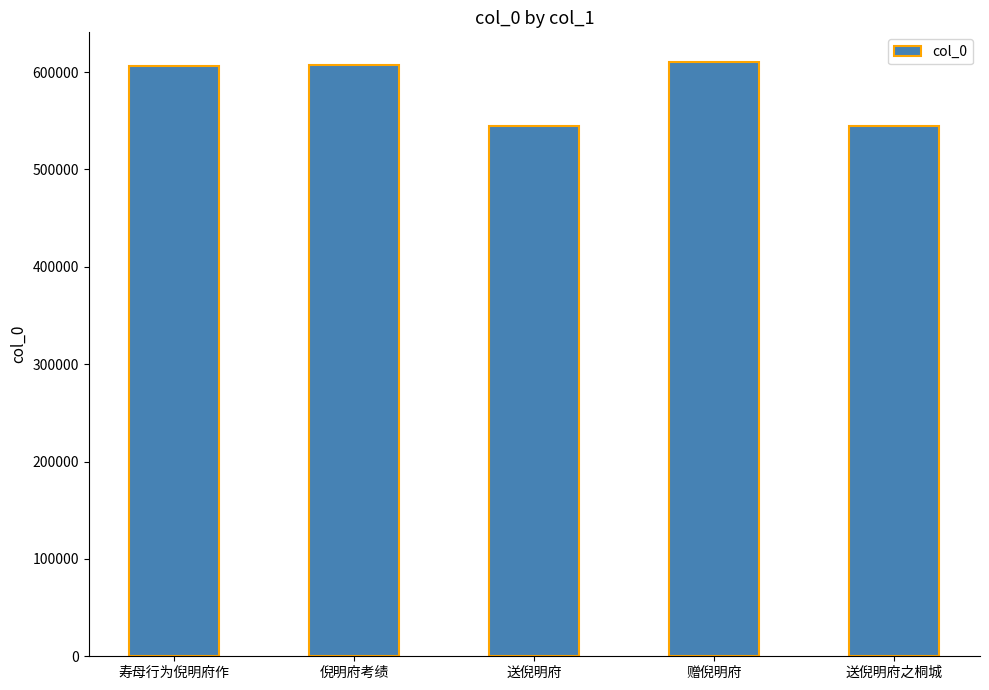

What is the greatest value displayed?

610234